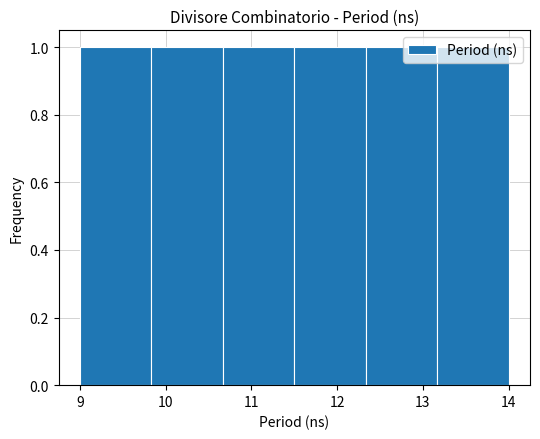

Reading left to right, transcribe this chart: for each bar, give the range it covers on the x-axis and its height. Neither the bar edges nor the heights are printed on the chart, so give them approximately, as read against the axes.

9.0 to 9.8: 1
9.8 to 10.7: 1
10.7 to 11.5: 1
11.5 to 12.3: 1
12.3 to 13.2: 1
13.2 to 14.0: 1